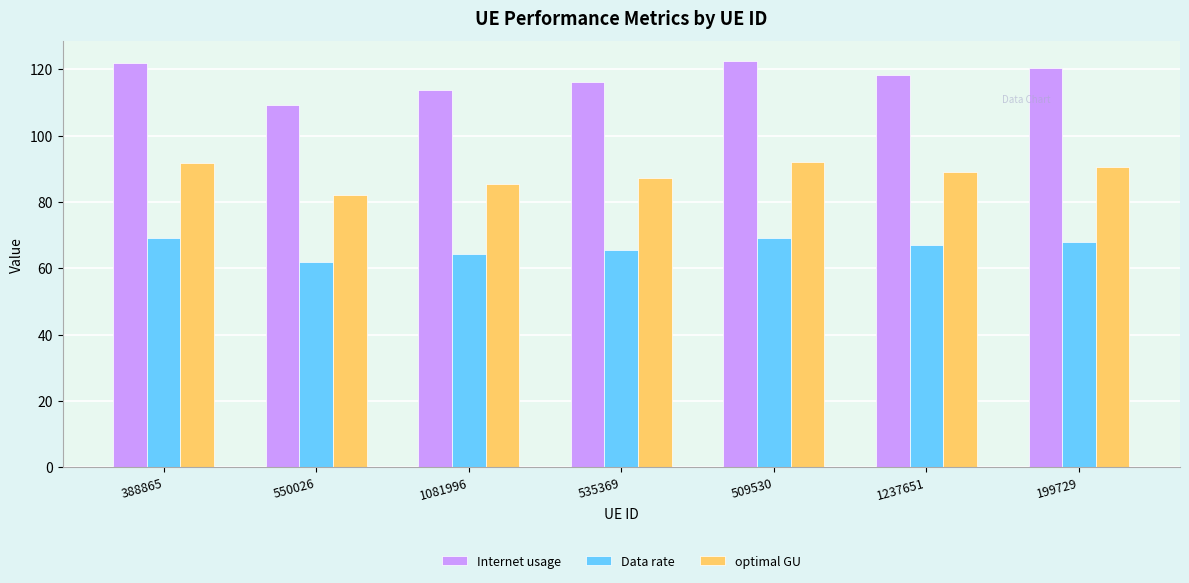

What is the minimum value for Data rate?

61.8